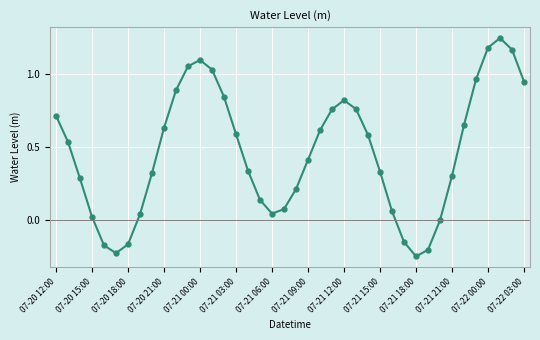

What is the difference between the maximum and minimum values?

1.5